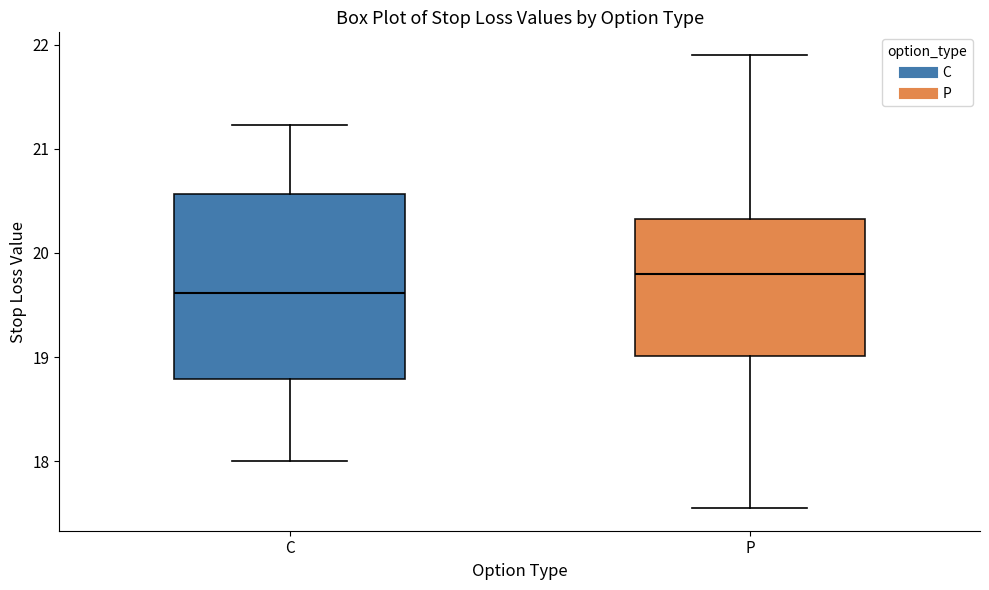

Which box has the lowest median line?

C